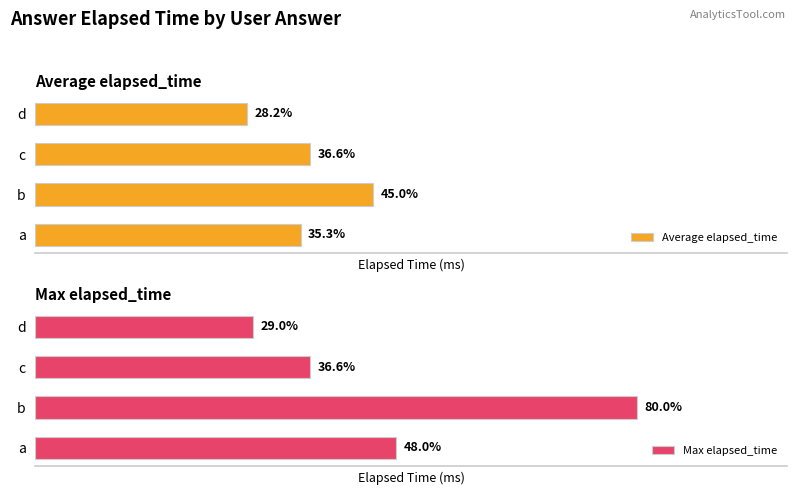

What is the average value of the Max elapsed_time series?

21166